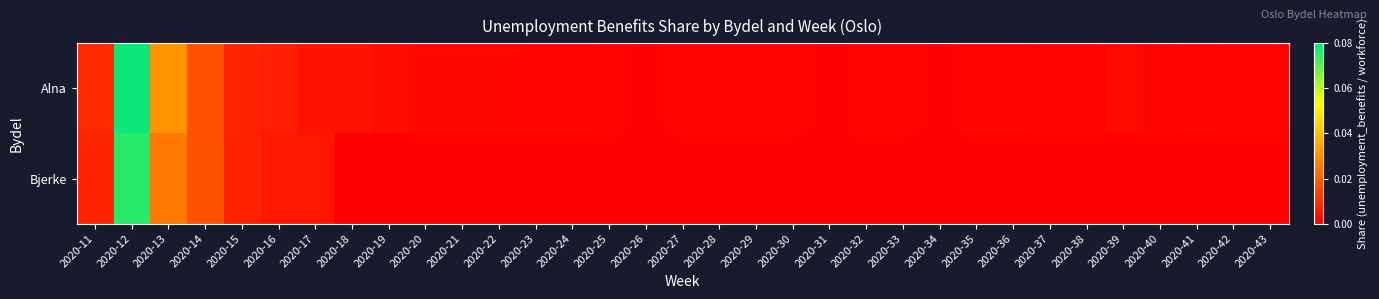

Reading right to left, what are all the values shown in this chart?

Alna: 2020-43=0.0	2020-42=0.0	2020-41=0.0	2020-40=0.0	2020-39=0.0	2020-38=0.0	2020-37=0.0	2020-36=0.0	2020-35=0.0	2020-34=0.0	2020-33=0.0	2020-32=0.0	2020-31=0.0	2020-30=0.0	2020-29=0.0	2020-28=0.0	2020-27=0.0	2020-26=0.0	2020-25=0.0	2020-24=0.0	2020-23=0.0	2020-22=0.0	2020-21=0.0	2020-20=0.0	2020-19=0.0	2020-18=0.0	2020-17=0.0	2020-16=0.0	2020-15=0.0	2020-14=0.0	2020-13=0.0	2020-12=0.1	2020-11=0.0
Bjerke: 2020-43=0.0	2020-42=0.0	2020-41=0.0	2020-40=0.0	2020-39=0.0	2020-38=0.0	2020-37=0.0	2020-36=0.0	2020-35=0.0	2020-34=0.0	2020-33=0.0	2020-32=0.0	2020-31=0.0	2020-30=0.0	2020-29=0.0	2020-28=0.0	2020-27=0.0	2020-26=0.0	2020-25=0.0	2020-24=0.0	2020-23=0.0	2020-22=0.0	2020-21=0.0	2020-20=0.0	2020-19=0.0	2020-18=0.0	2020-17=0.0	2020-16=0.0	2020-15=0.0	2020-14=0.0	2020-13=0.0	2020-12=0.1	2020-11=0.0